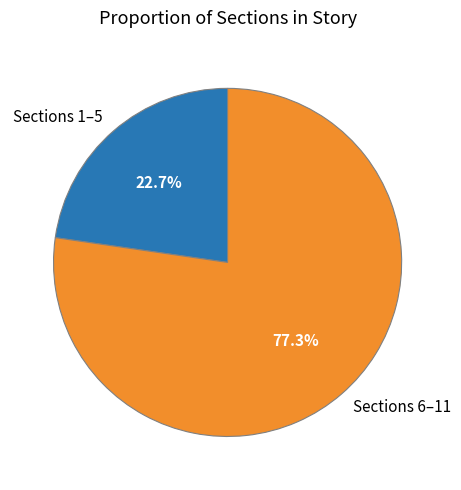

Which has a higher value, Sections 6–11 or Sections 1–5?

Sections 6–11